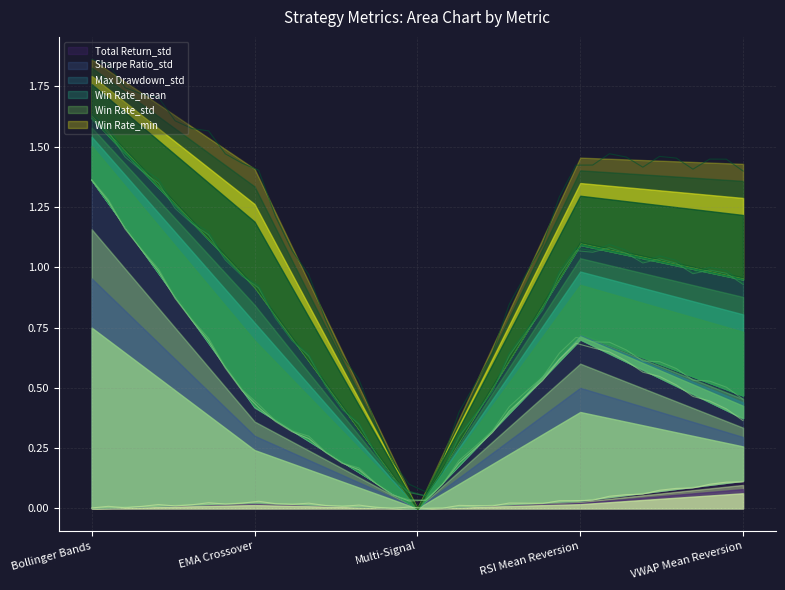

How many values in Max Drawdown_std are above zero?

4